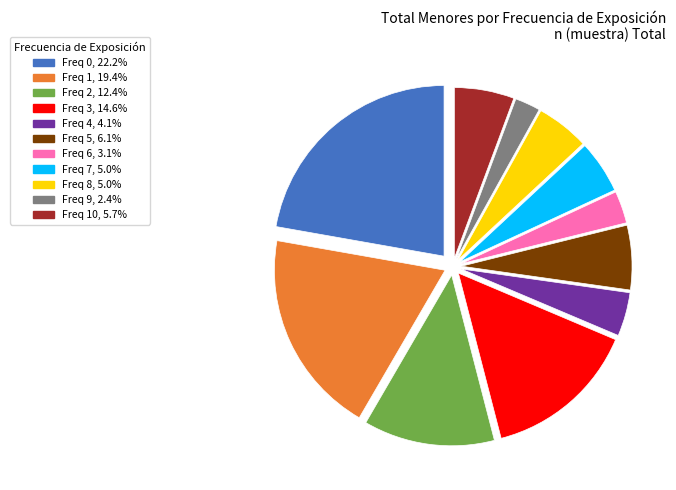

Is there a majority slice in this chart?

No